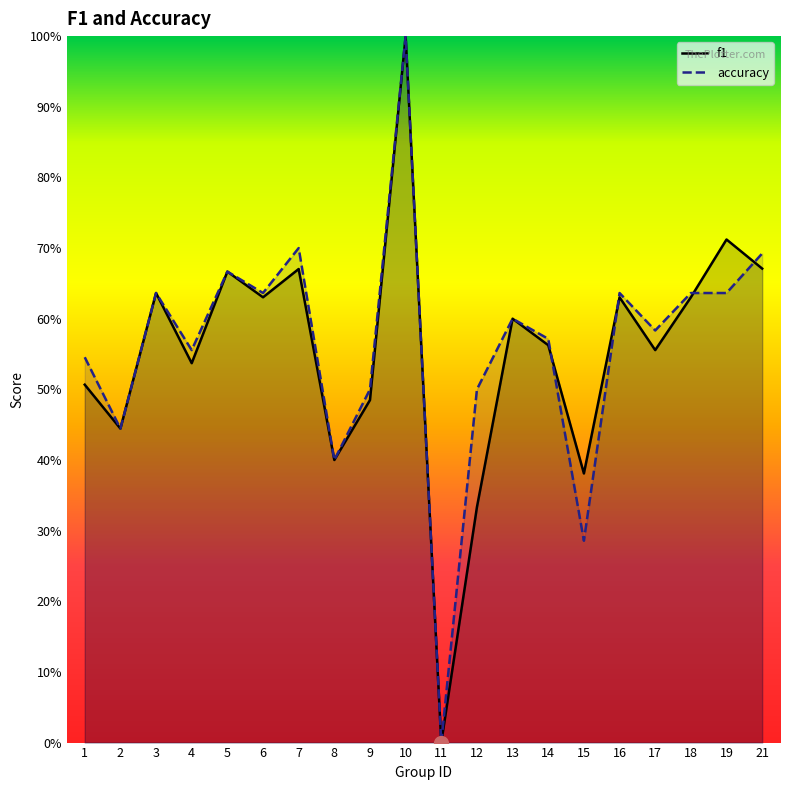

Which series has the widest spread of values?

f1